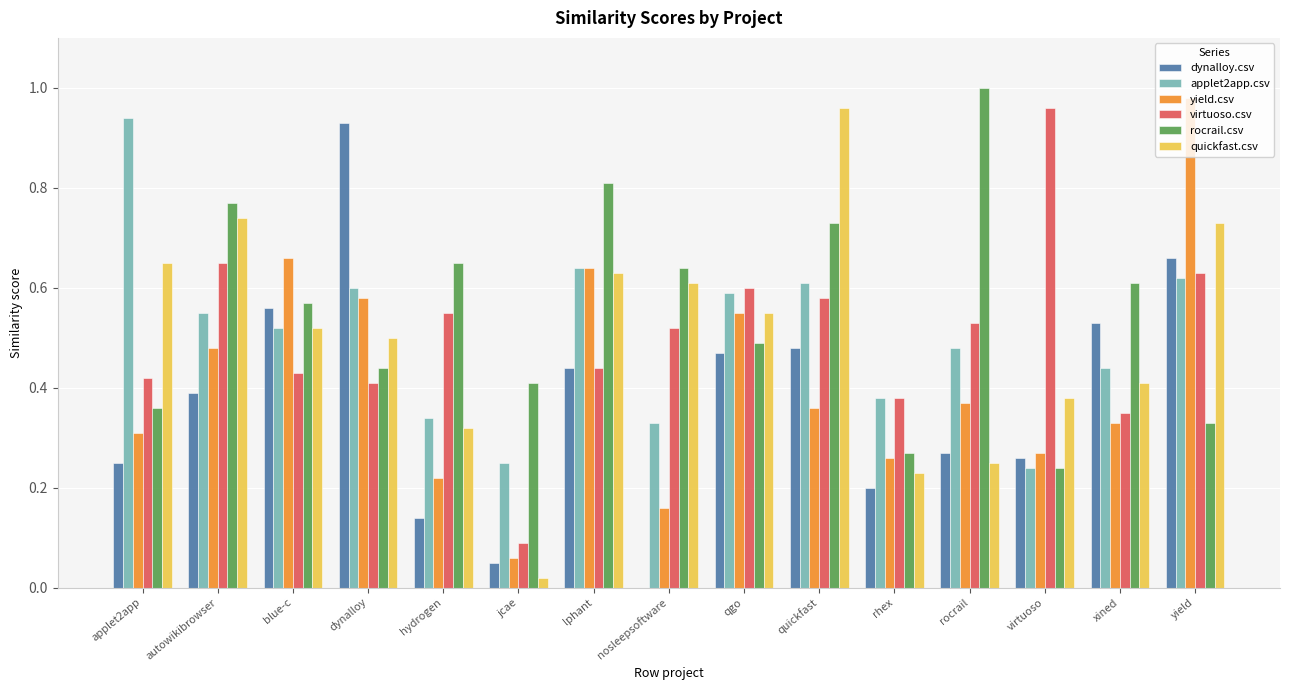

At which label does quickfast.csv reach its peak?

quickfast